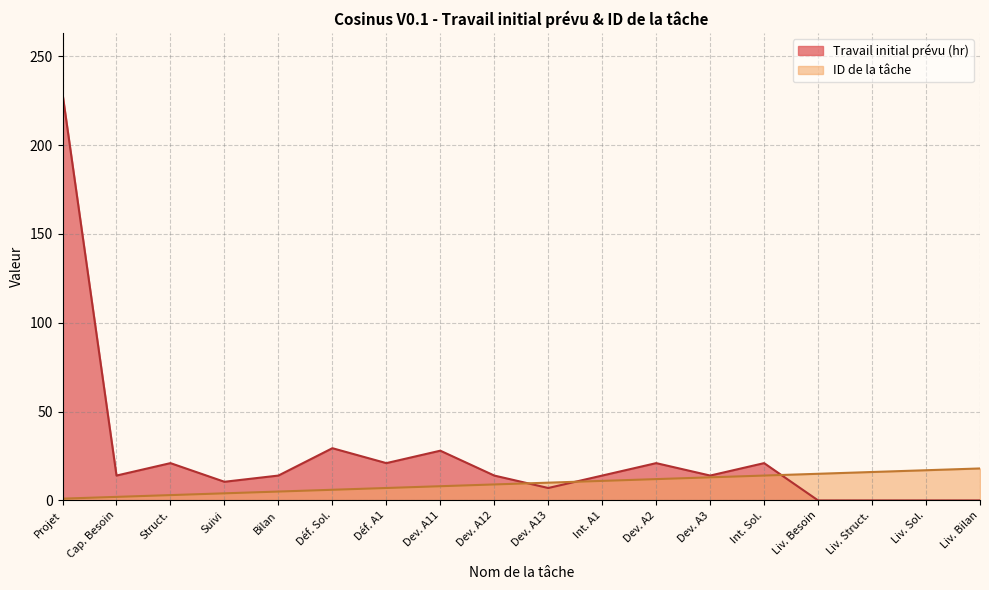

What position from the left is Int. Sol.?

14